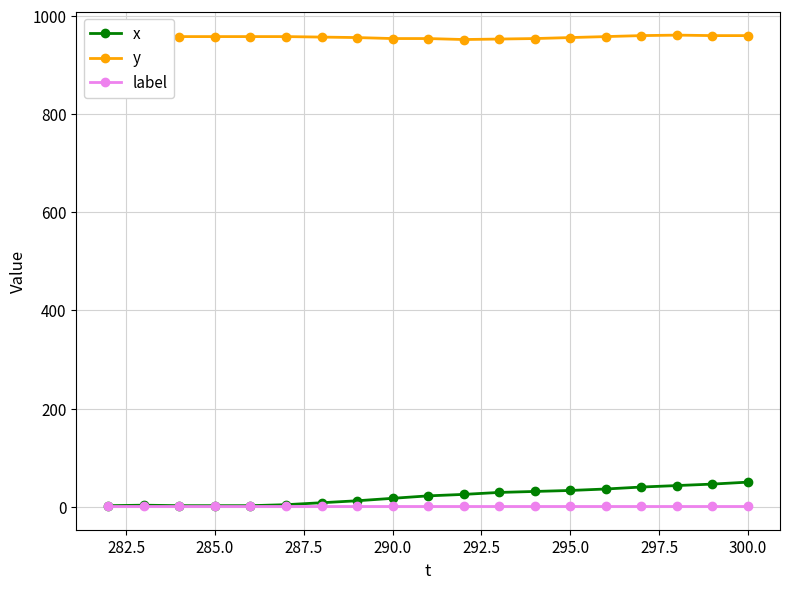

List the series in order of their peak value, lowest first.

label, x, y